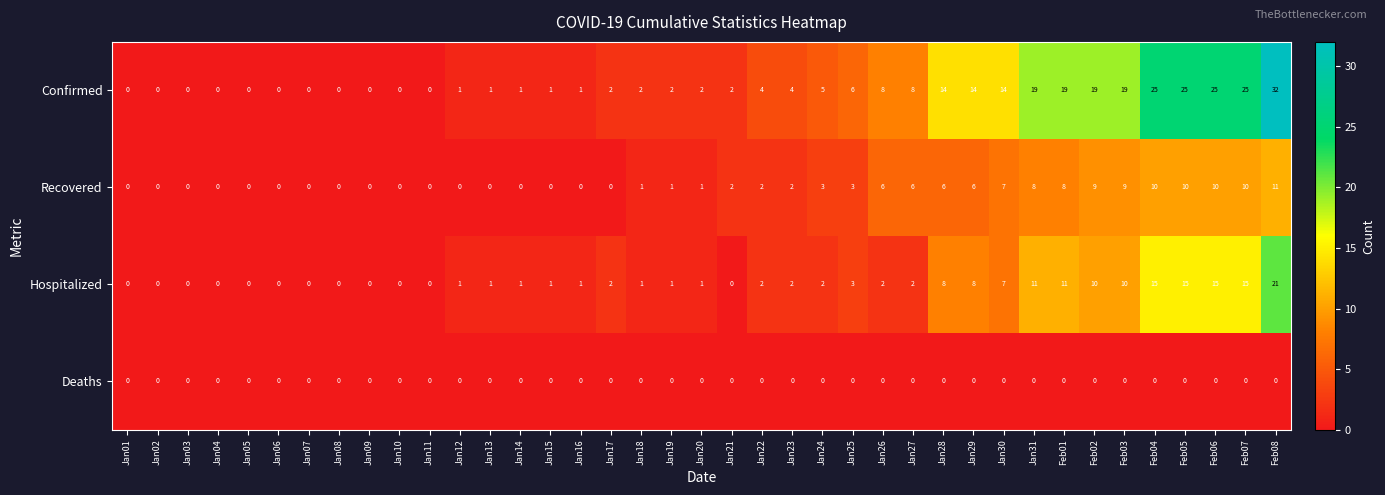

Which series changed the most between Jan05 and Feb08?

Confirmed